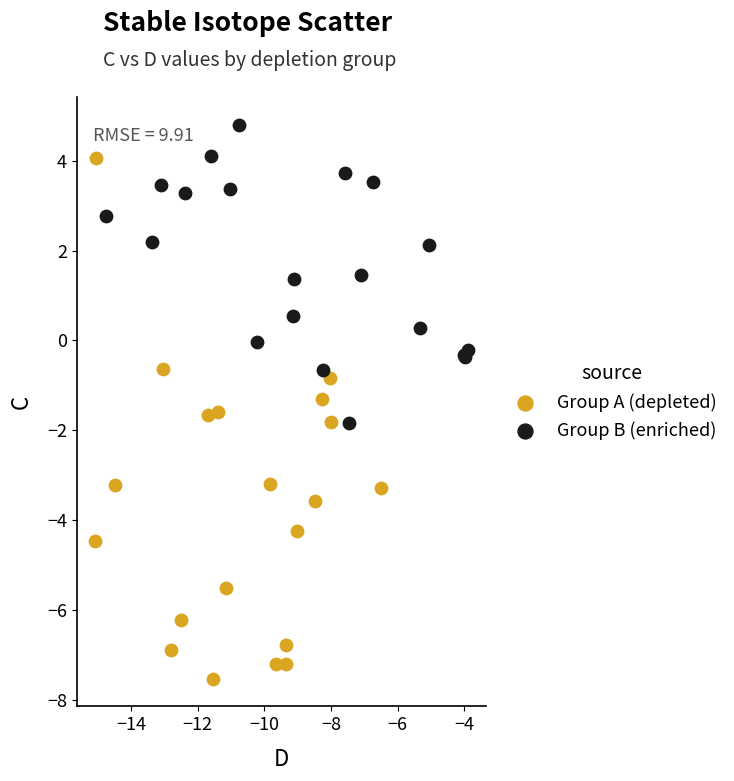

What are all the series names shown in the legend?

Group A (depleted), Group B (enriched)